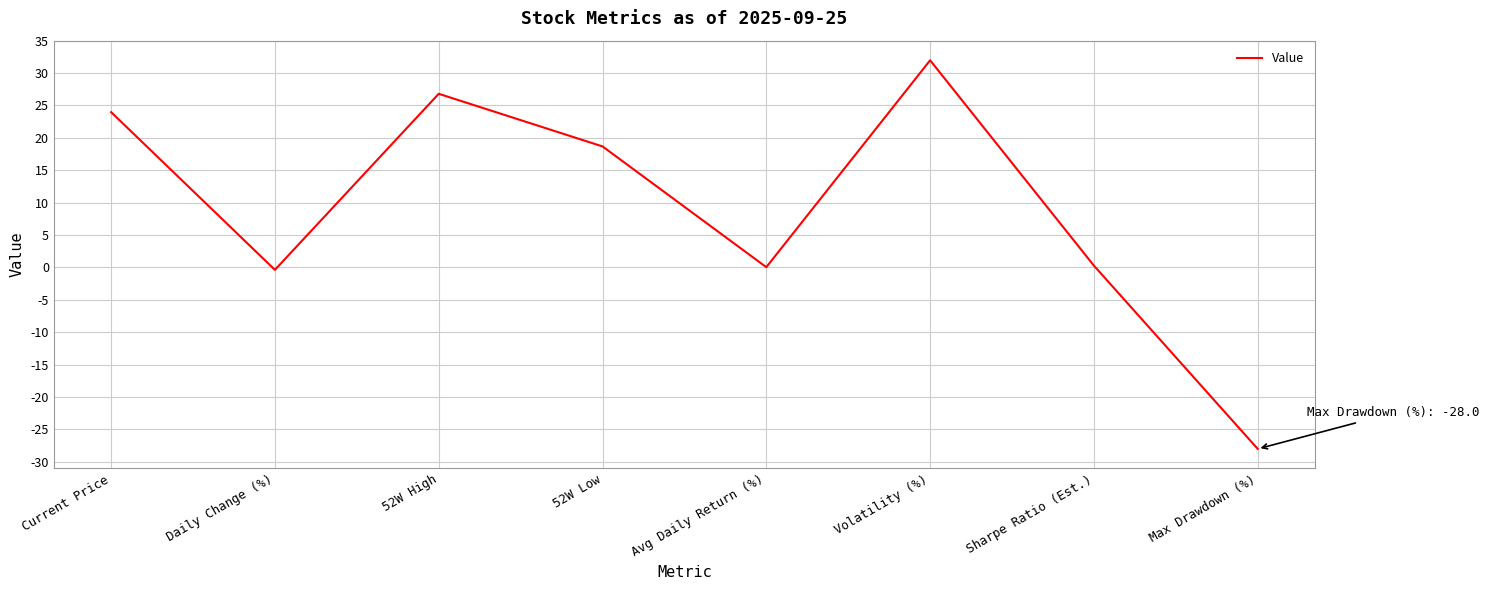

What is the minimum value shown in the chart?

-28.0